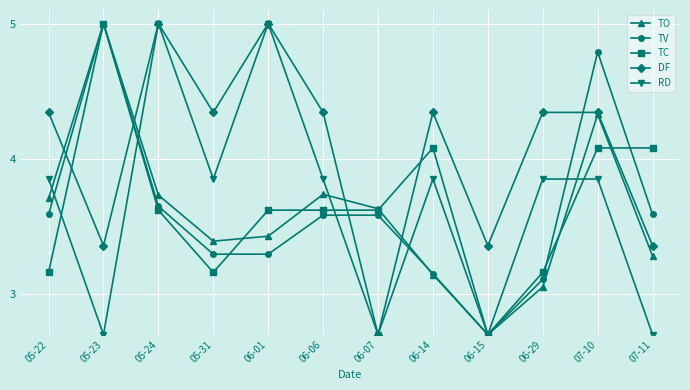

At 05-31, list the series in order from smallest to largest.

TC, TV, TO, RD, DF